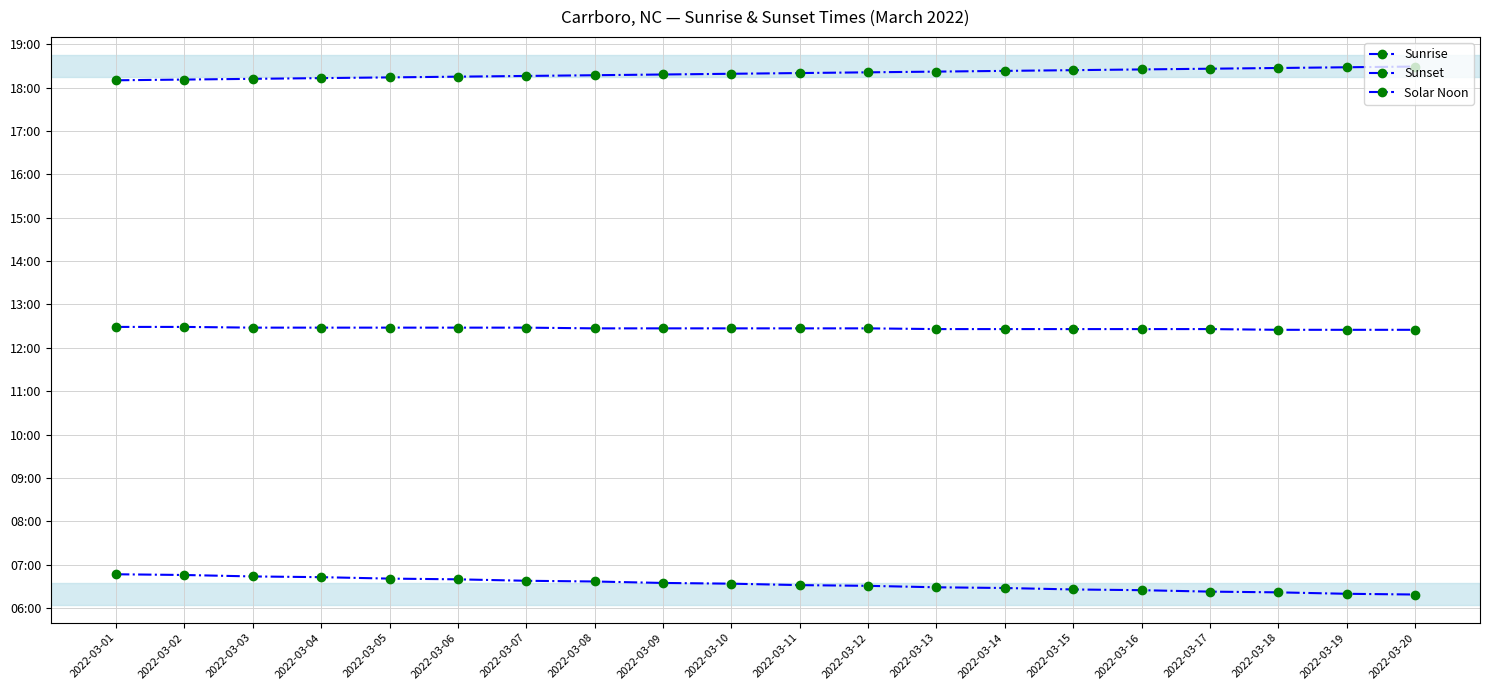

What is the lowest value of the Solar Noon series?

745